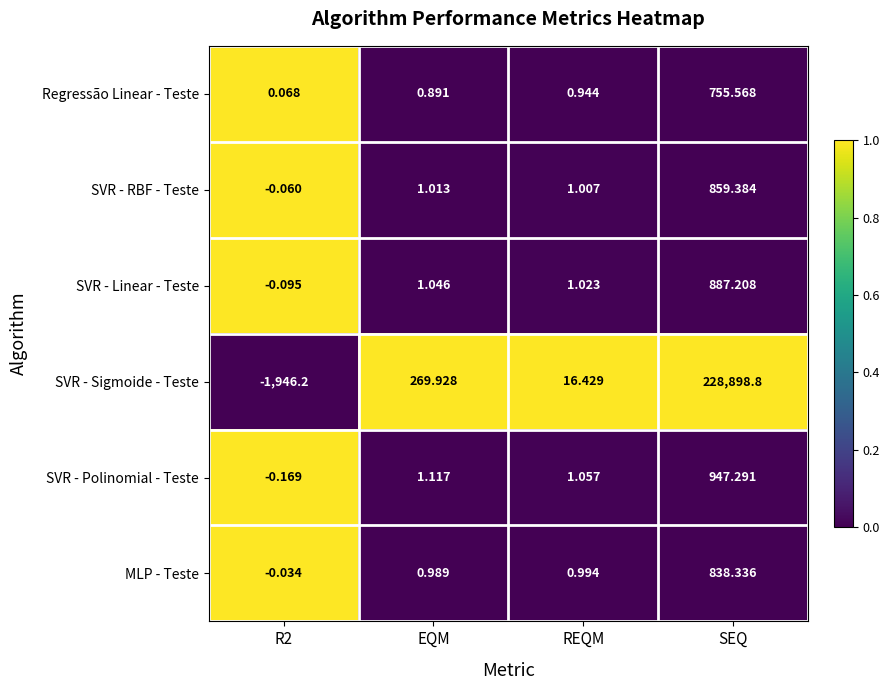

Where does the SVR - Polinomial - Teste series first go above 1?

EQM